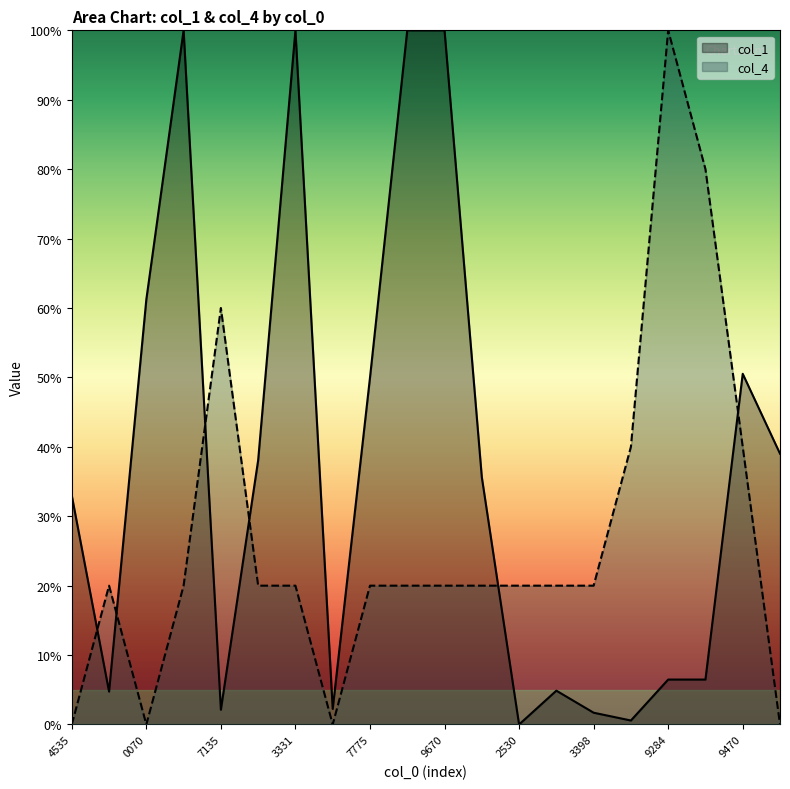

At which category does col_1 reach its first local valley?

5178494491